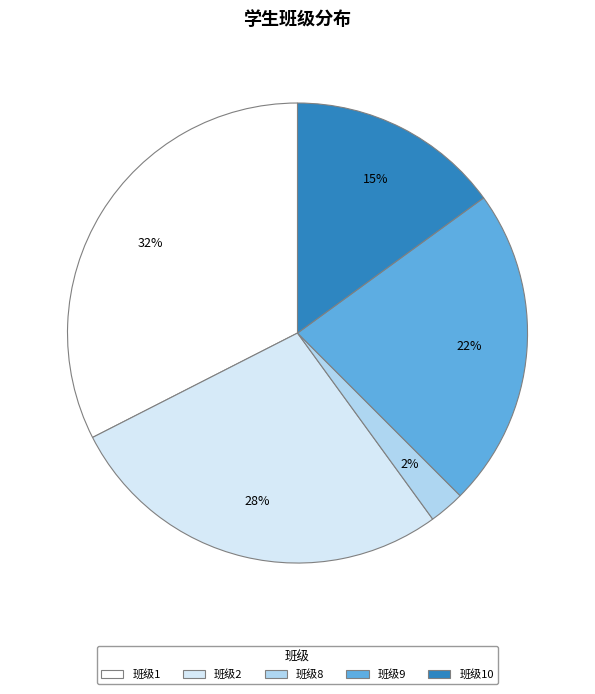

Combined, do 班级1 and 班级9 account for over 50%?

Yes